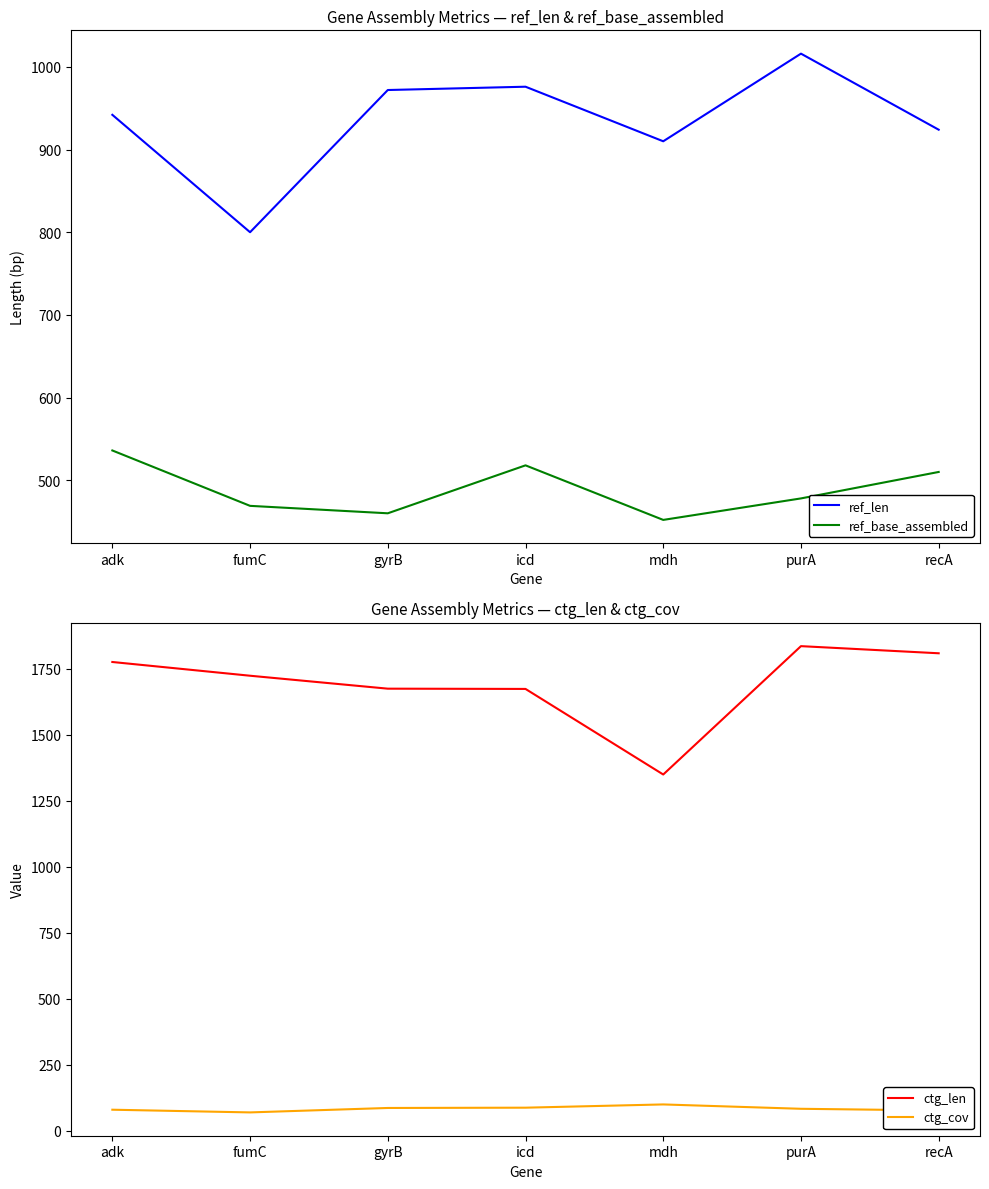

What is the smallest value displayed?

69.6